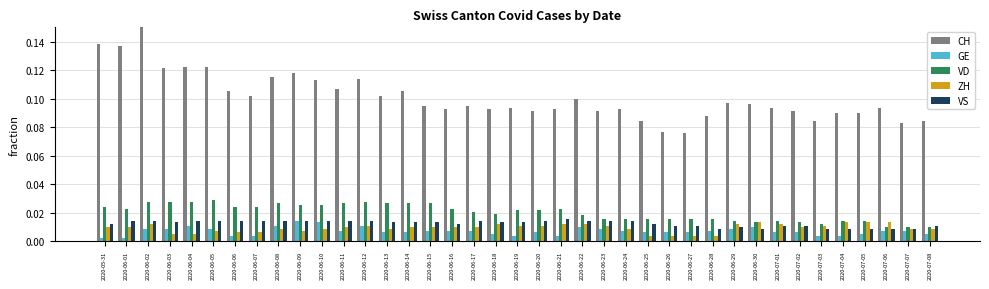

Which label corresponds to the largest value in the chart?

2020-06-02